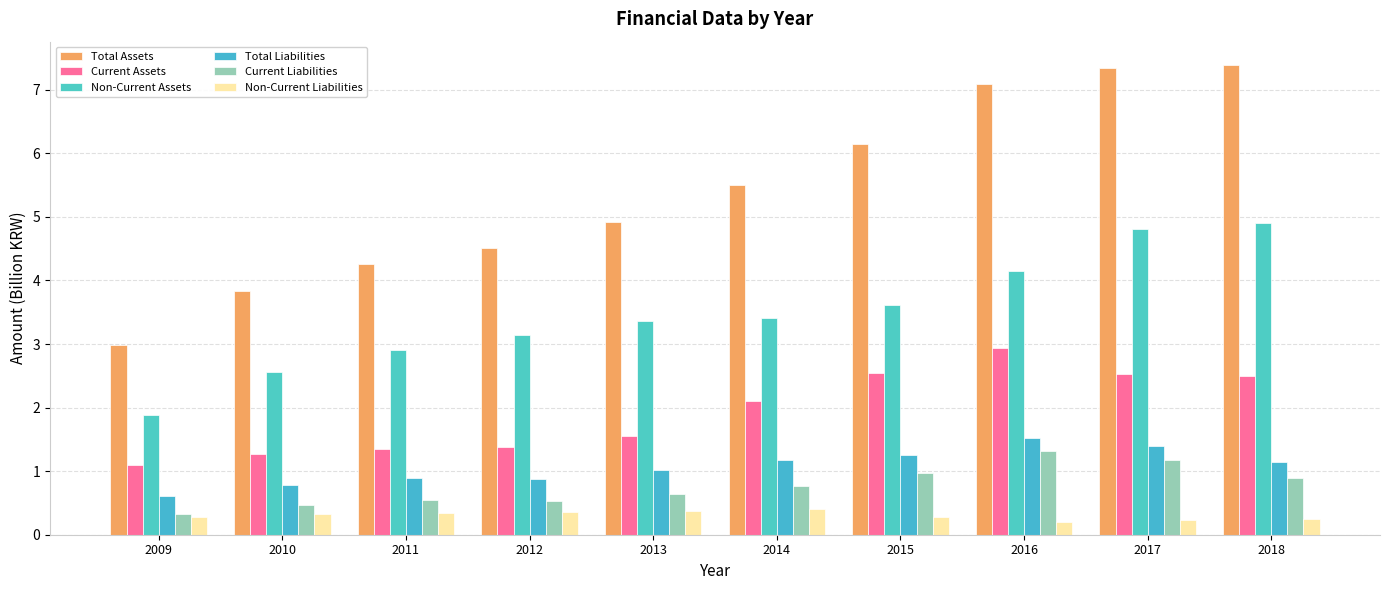

What is the total value across all series at 2018?

17.1